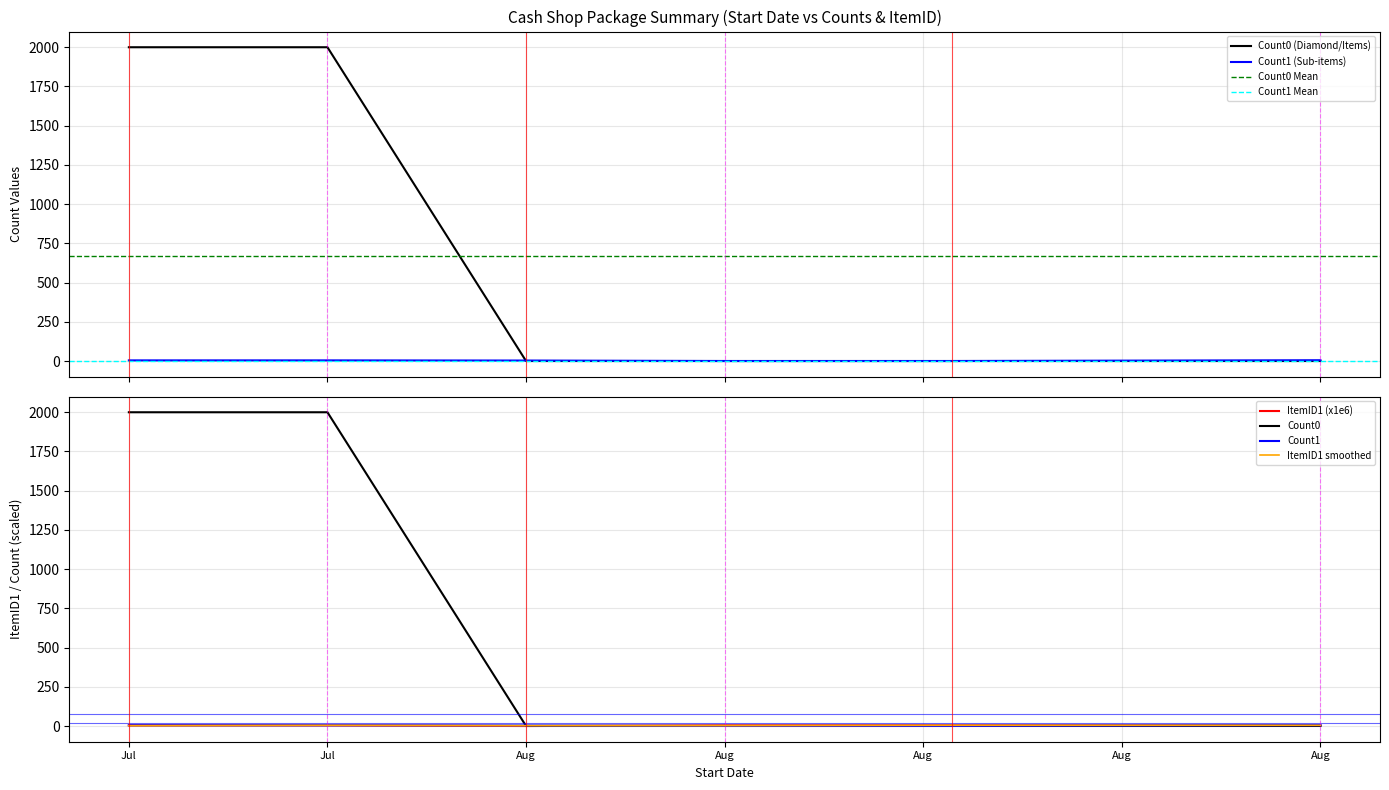

Which label corresponds to the smallest value in the chart?

Aug